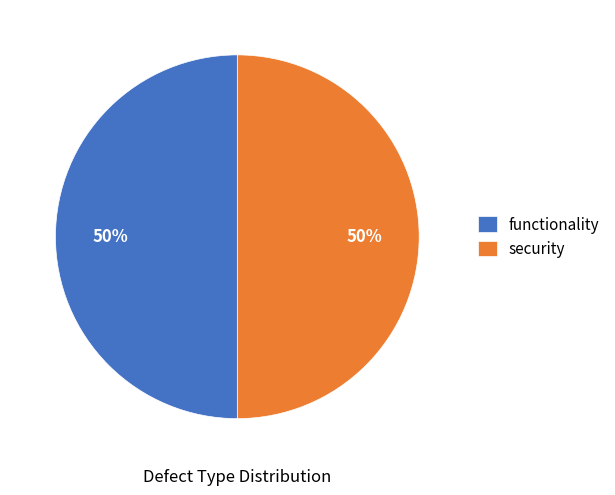

To the nearest percent, what is the average slice percentage?

50%